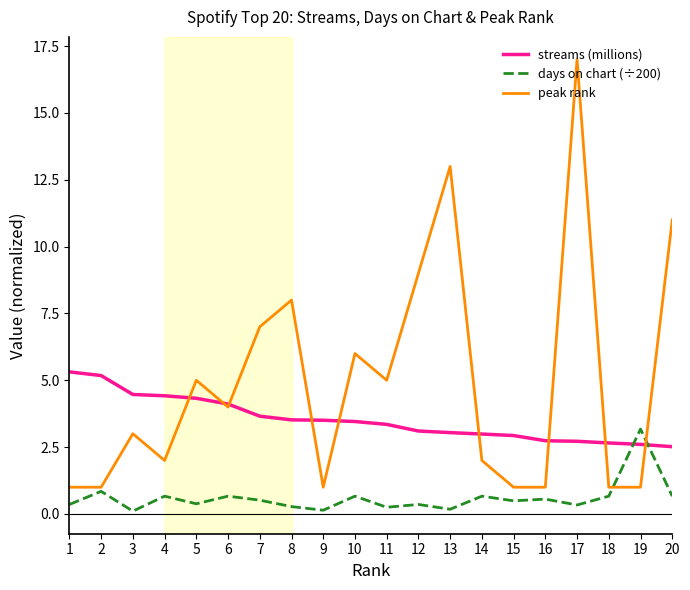

Which series changed the most between 11 and 13?

peak rank